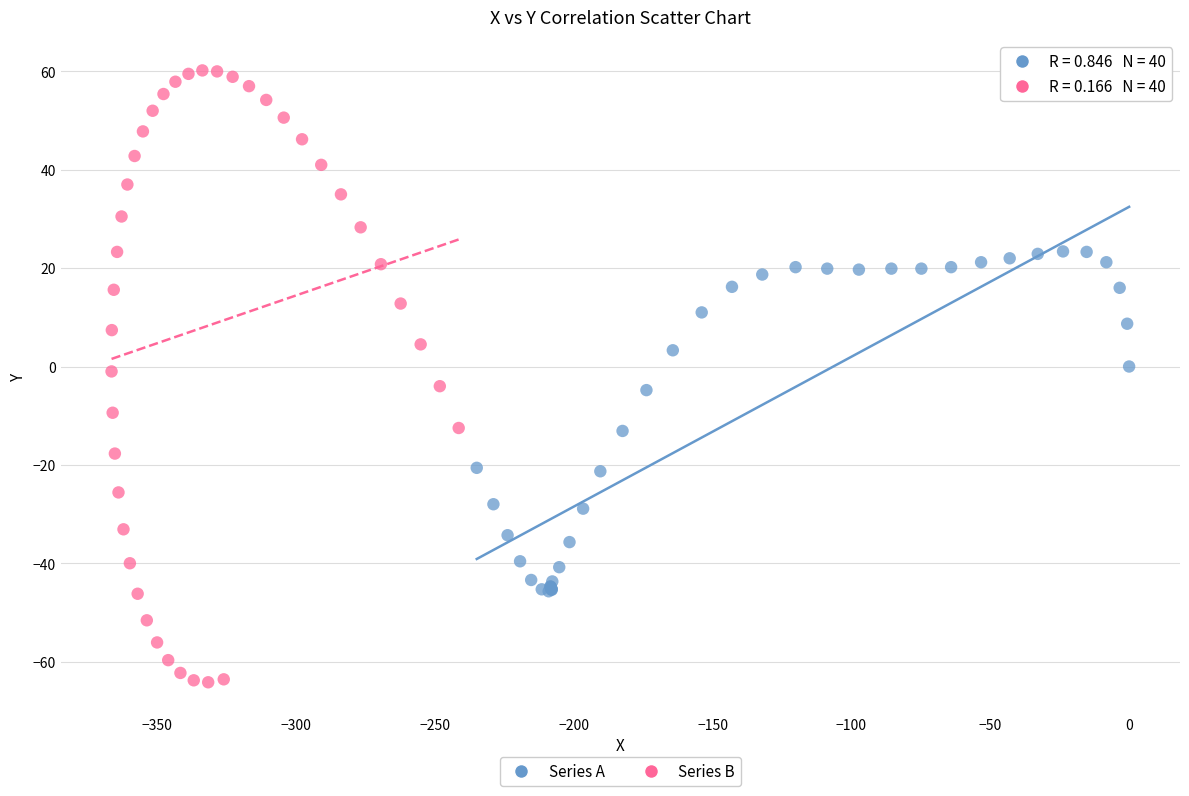

Which series has the largest Y range (max minus min)?

Series B